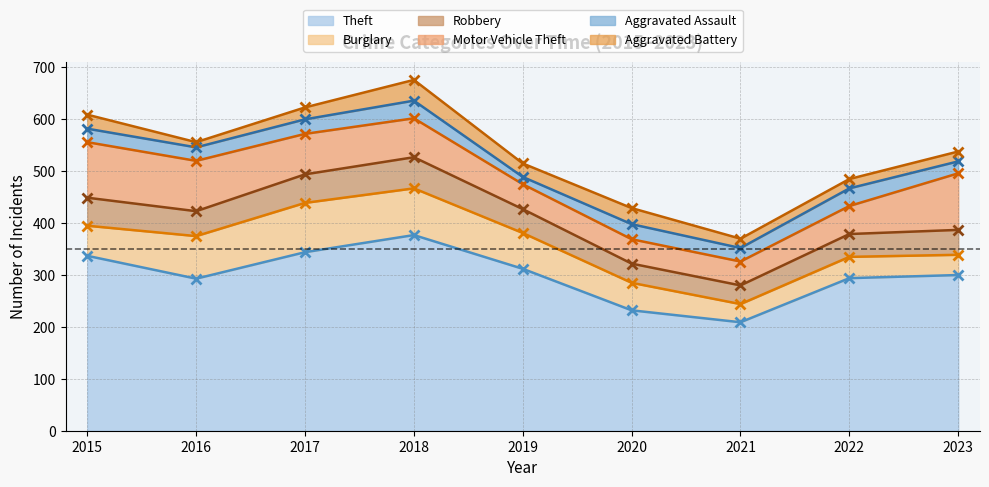

At which category is the sum across all series the highest?

2018